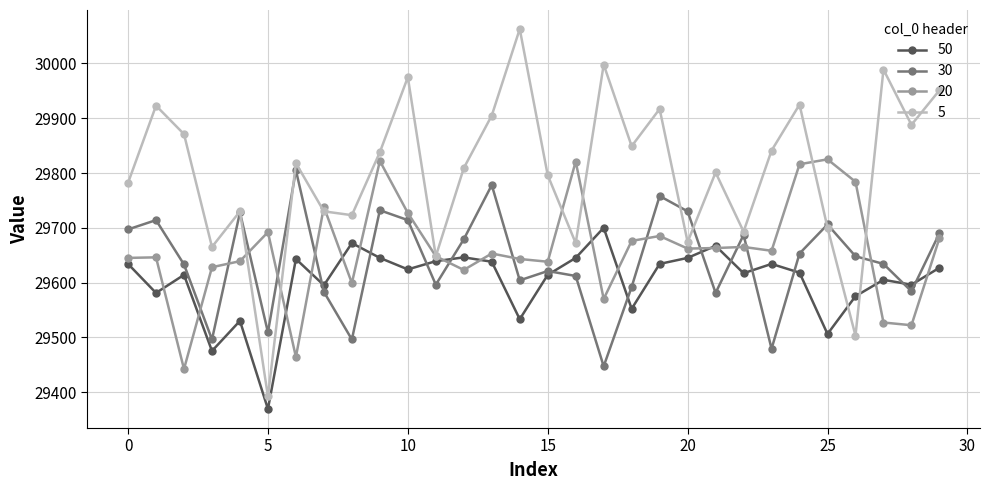

What is the maximum value shown in the chart?

30063